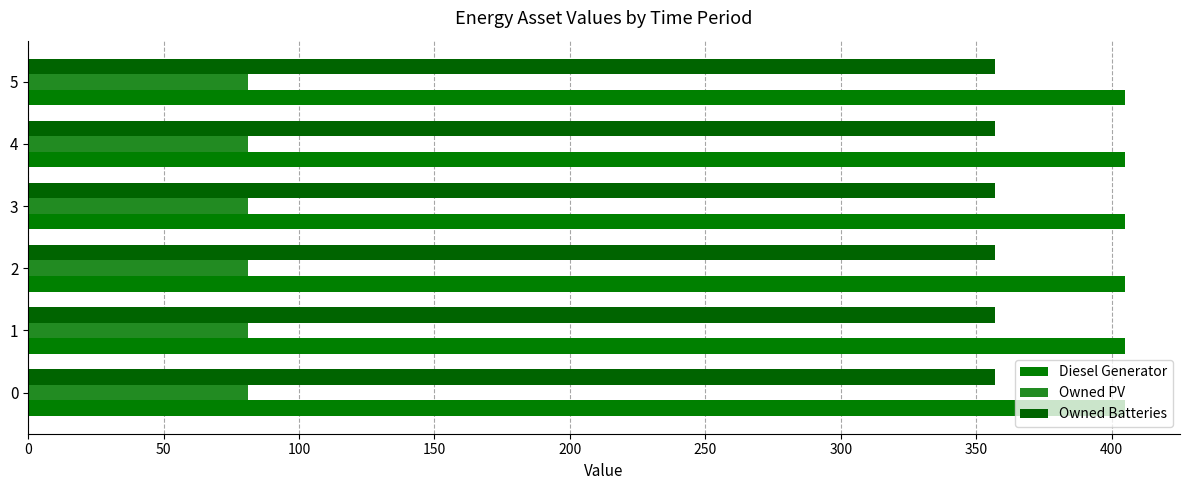

The value of Owned PV at 4 is 81. True or false?

True